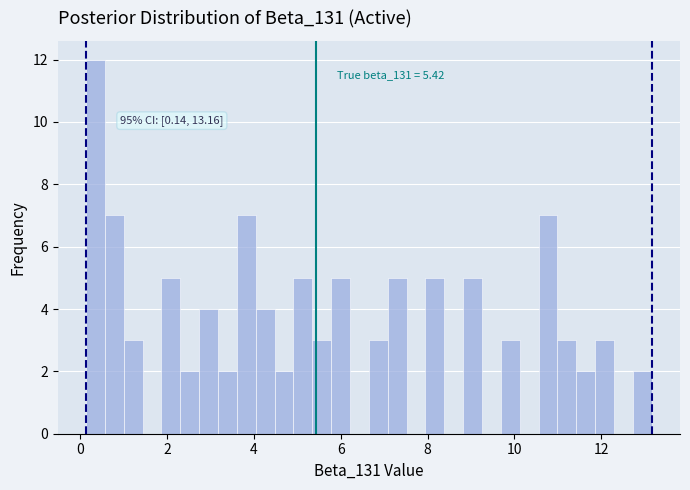

Around what value on the x-axis is the tallest bar? Give the approximate position of its centre, as read against the axis.

0.4